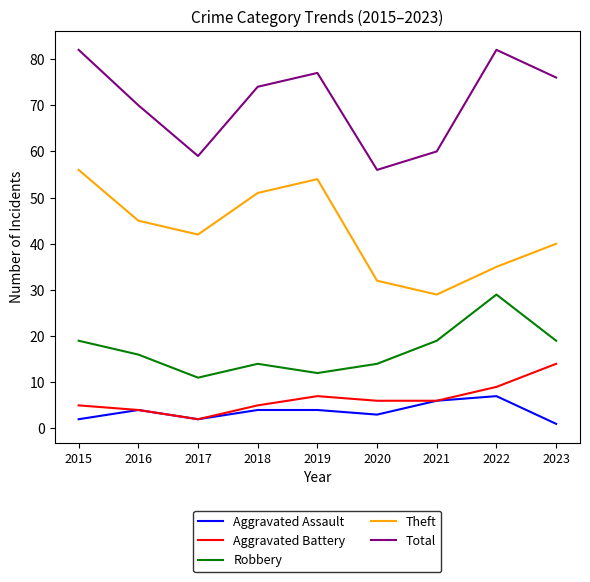

Is the value of Aggravated Battery at 2021 greater than the value of Total at 2023?

No